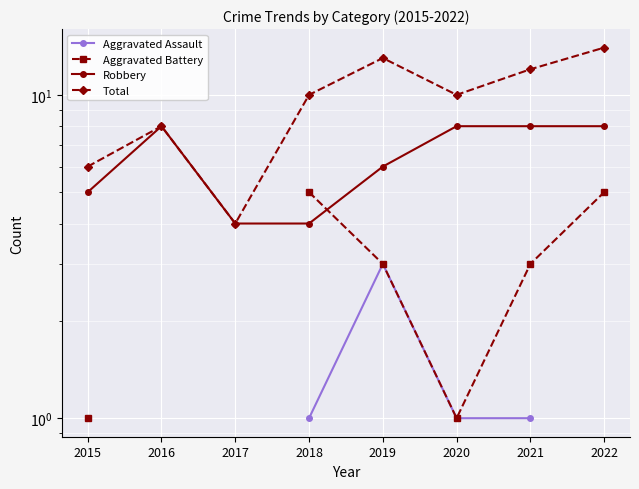

What is the total value across all series at 2019?

25.0